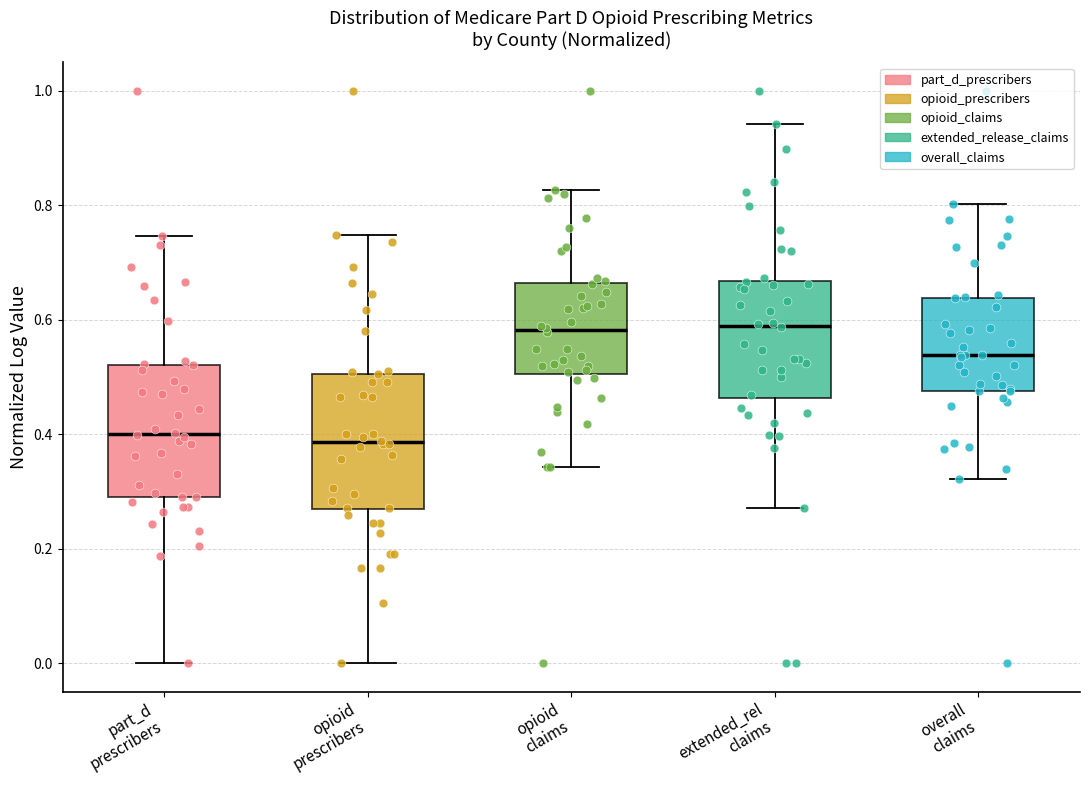

Where is the upper edge of the box for opioid claims on the y-axis? The values are not printed on the chart, so give them approximately, as read against the axis.

0.66